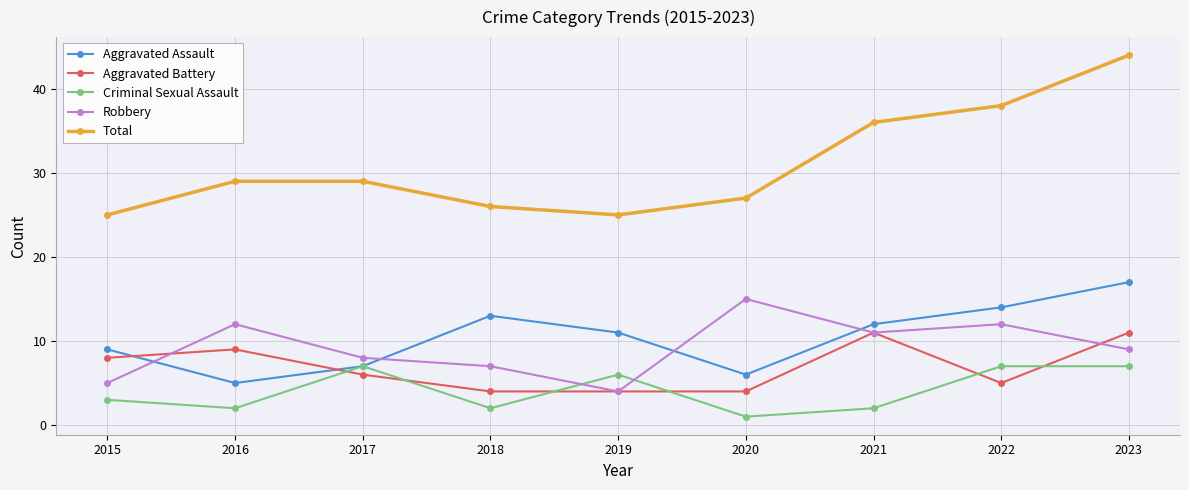

Which series changed the most between 2019 and 2022?

Total